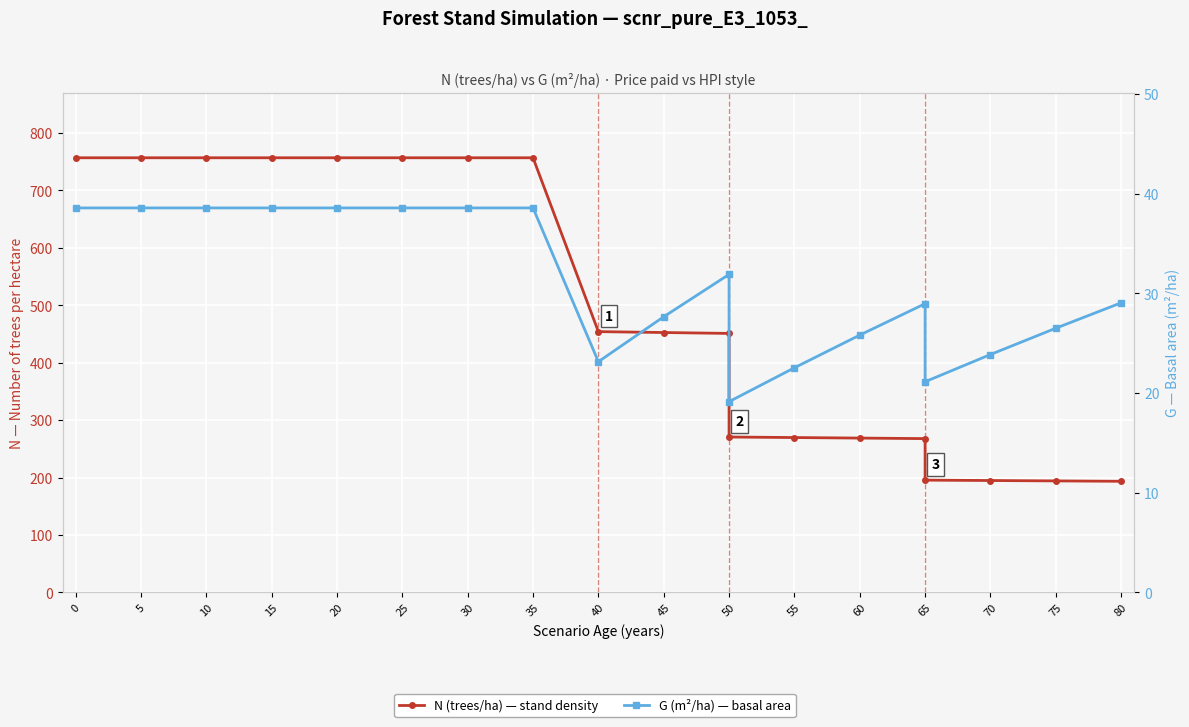

What is the approximate value of G (m²/ha) — basal area at 5?

38.6